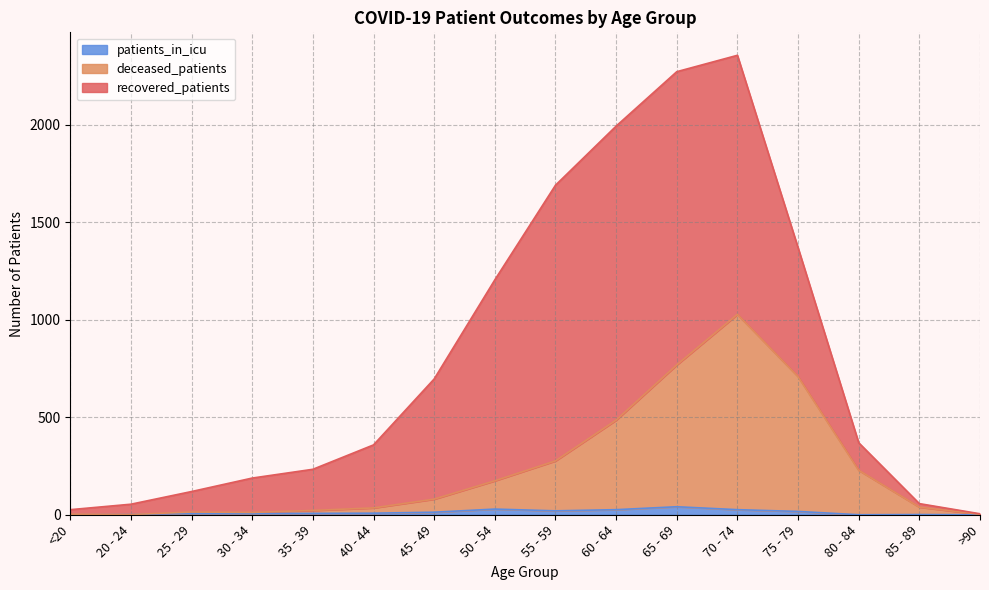

What is the average value of the patients_in_icu series?

13